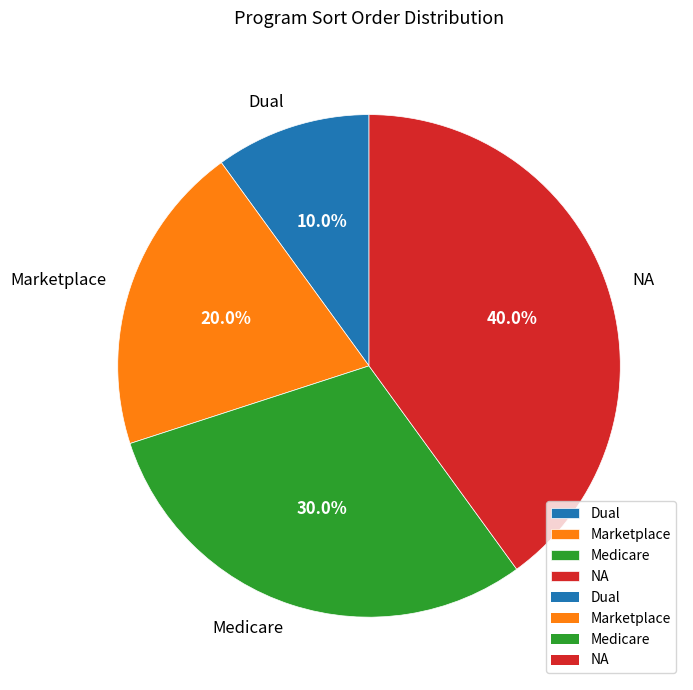

What is the largest slice in the pie chart?

NA